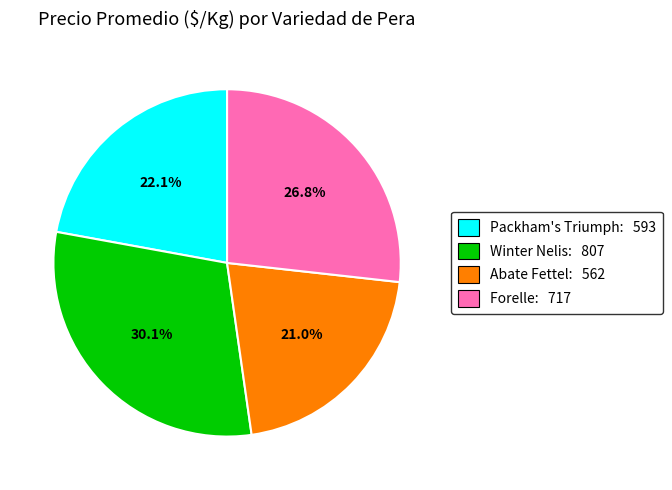

Count the number of slices in the pie.

4